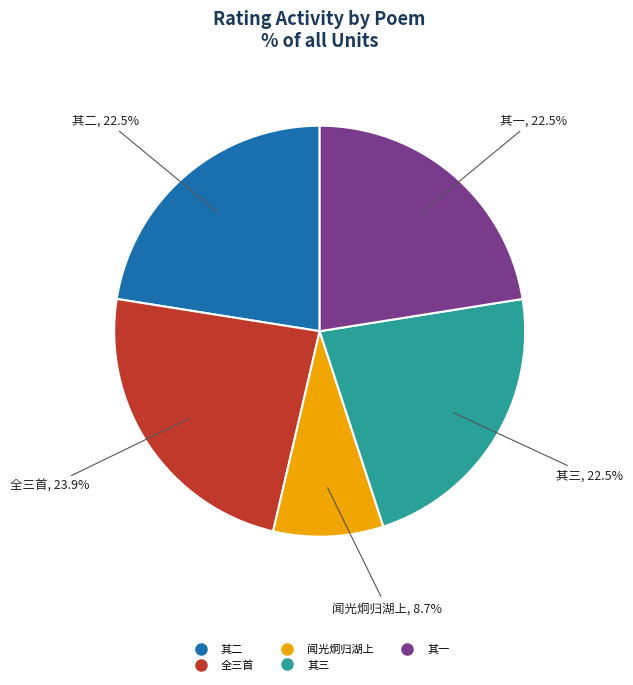

Is there any slice that represents more than half of the pie?

No